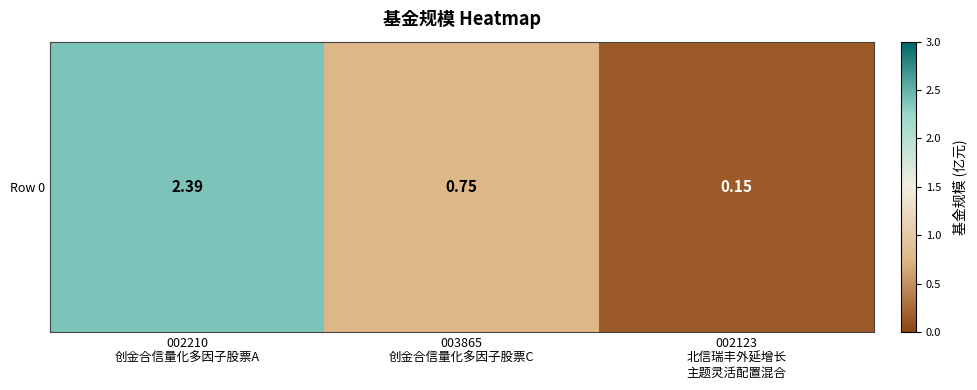

What is the average value?

1.1